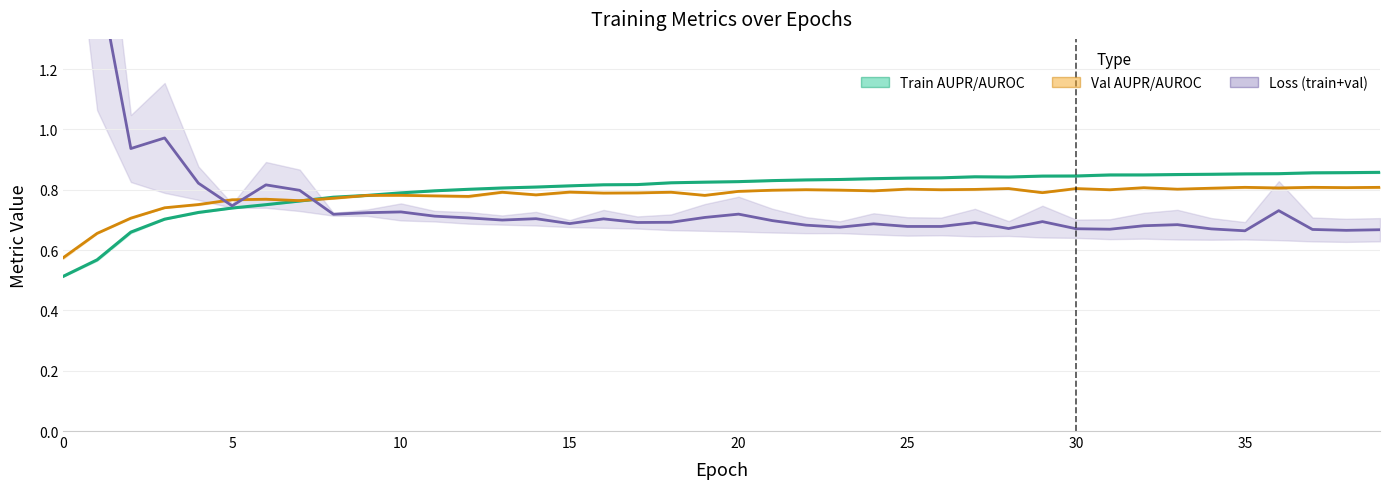

How many lines are shown in the chart?

3